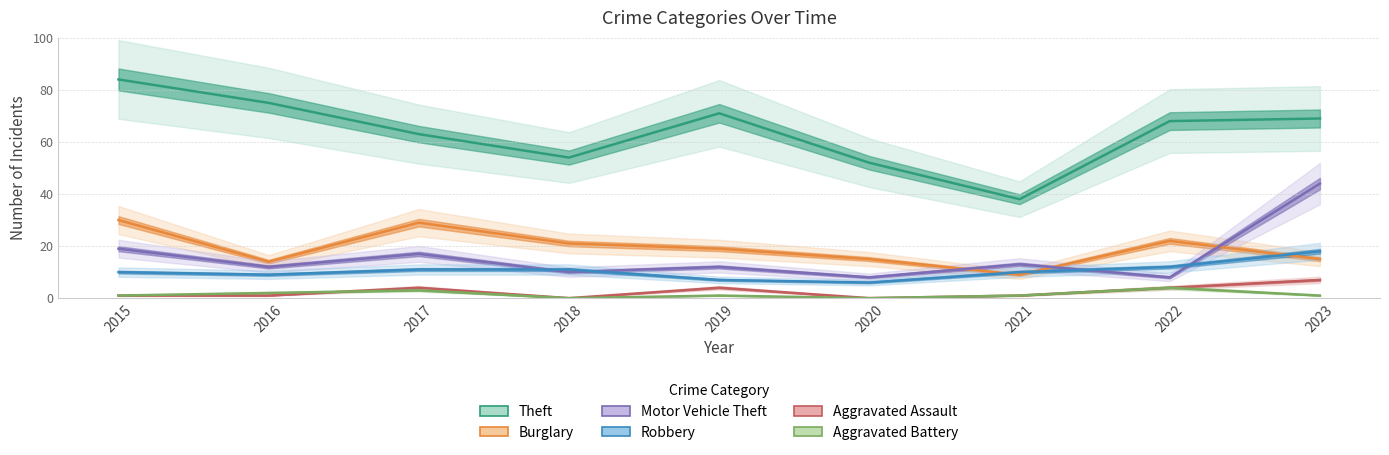

True or false: Aggravated Assault and Motor Vehicle Theft intersect in this chart.

False